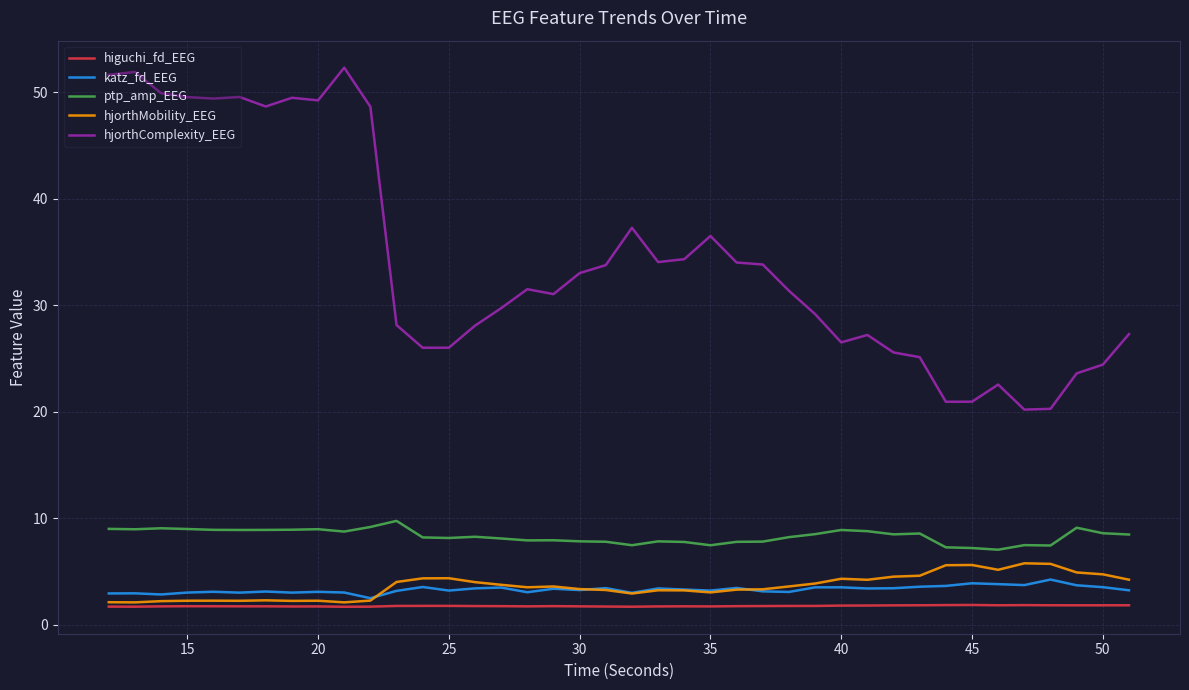

What are all the series names shown in the legend?

higuchi_fd_EEG, katz_fd_EEG, ptp_amp_EEG, hjorthMobility_EEG, hjorthComplexity_EEG